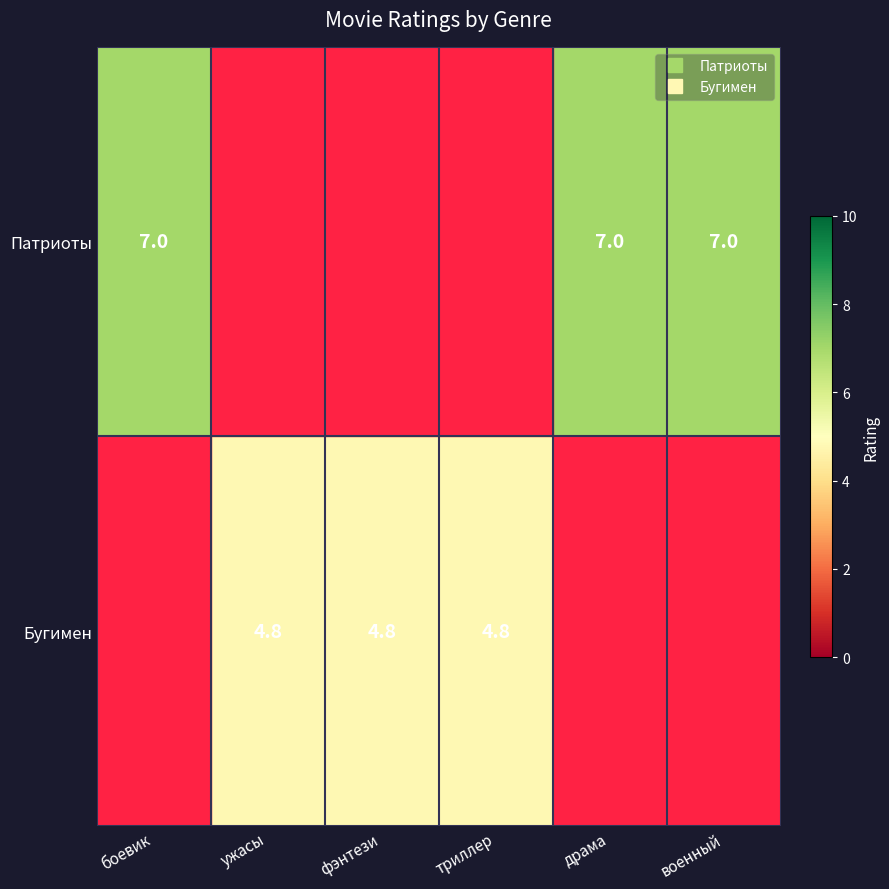

Which label corresponds to the smallest value in the chart?

ужасы